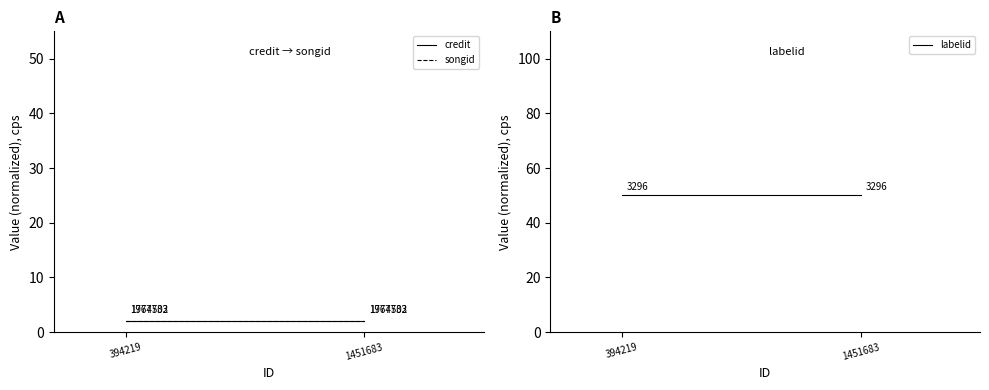

Which series has the largest range (max minus min)?

credit